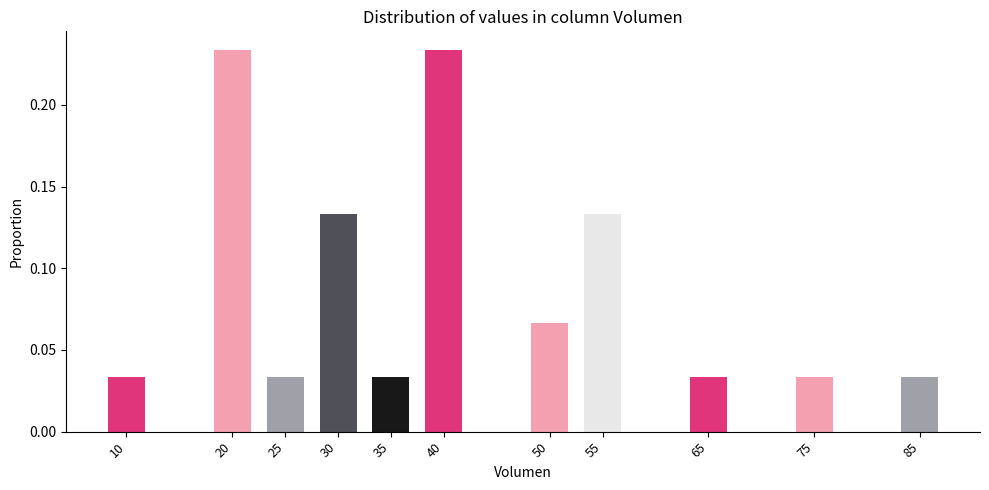

What is the sum of all values?

1.0